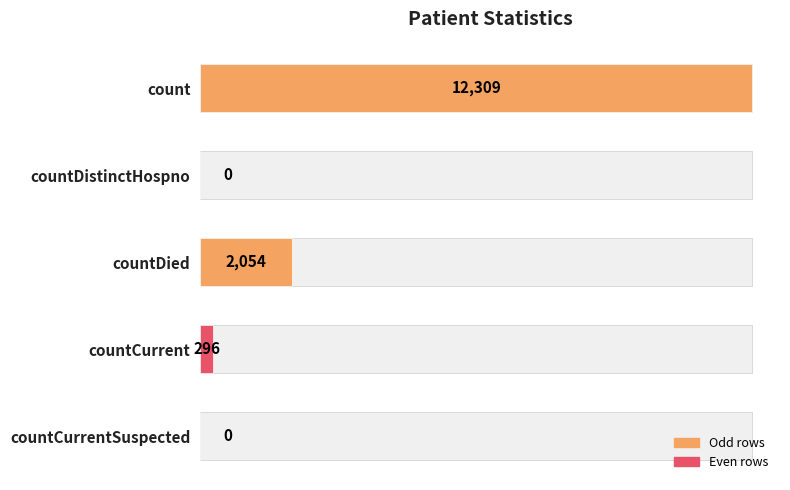

Is it true that the value at count is 12309?

True